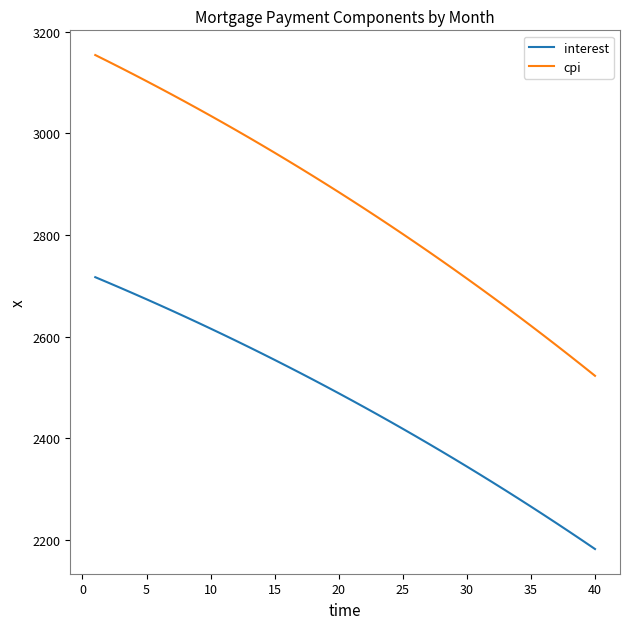

Rank the series by their average value, from highest to lowest.

cpi, interest